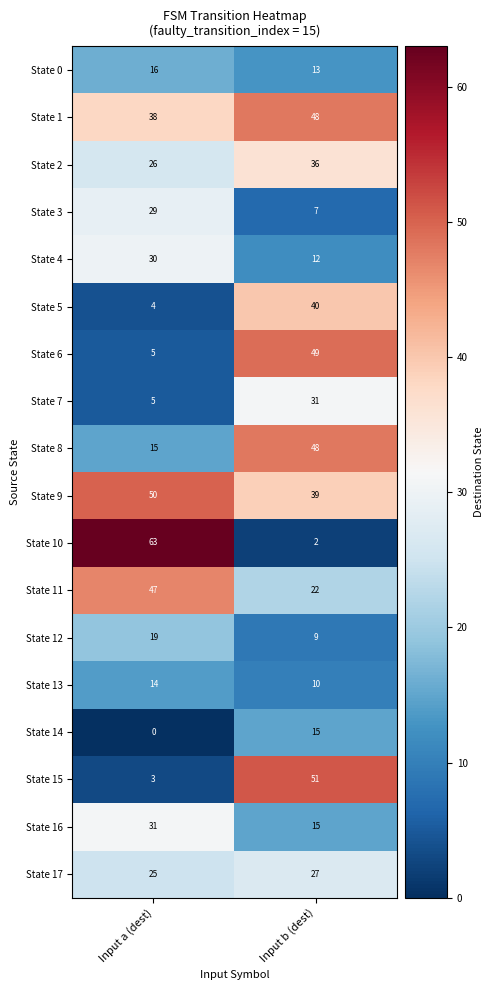

Is it true that State 11 equals 22 at Input b (dest)?

True